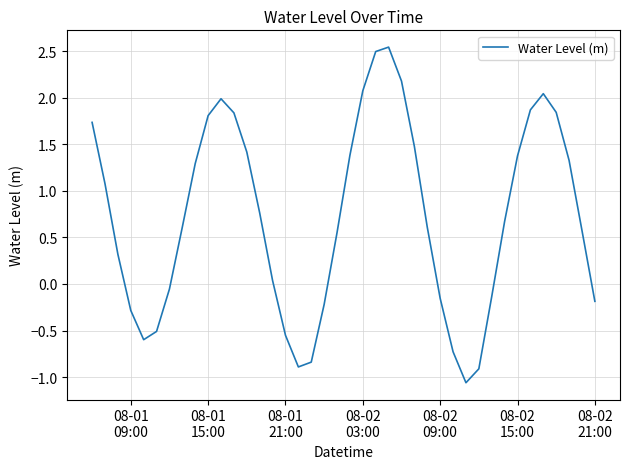

How many values are above zero?

26